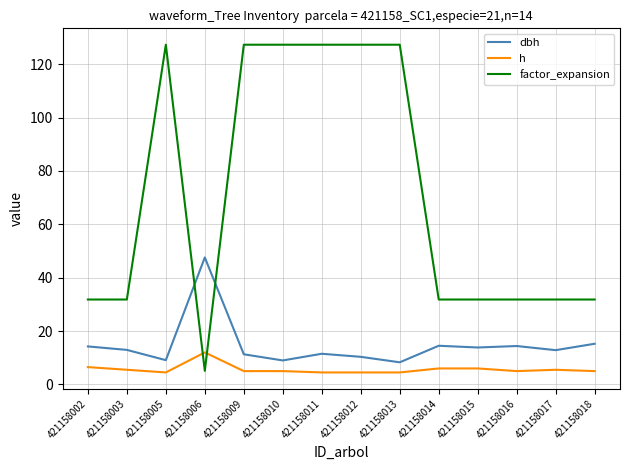

Is it true that factor_expansion equals 189.5 at 421158010?

False